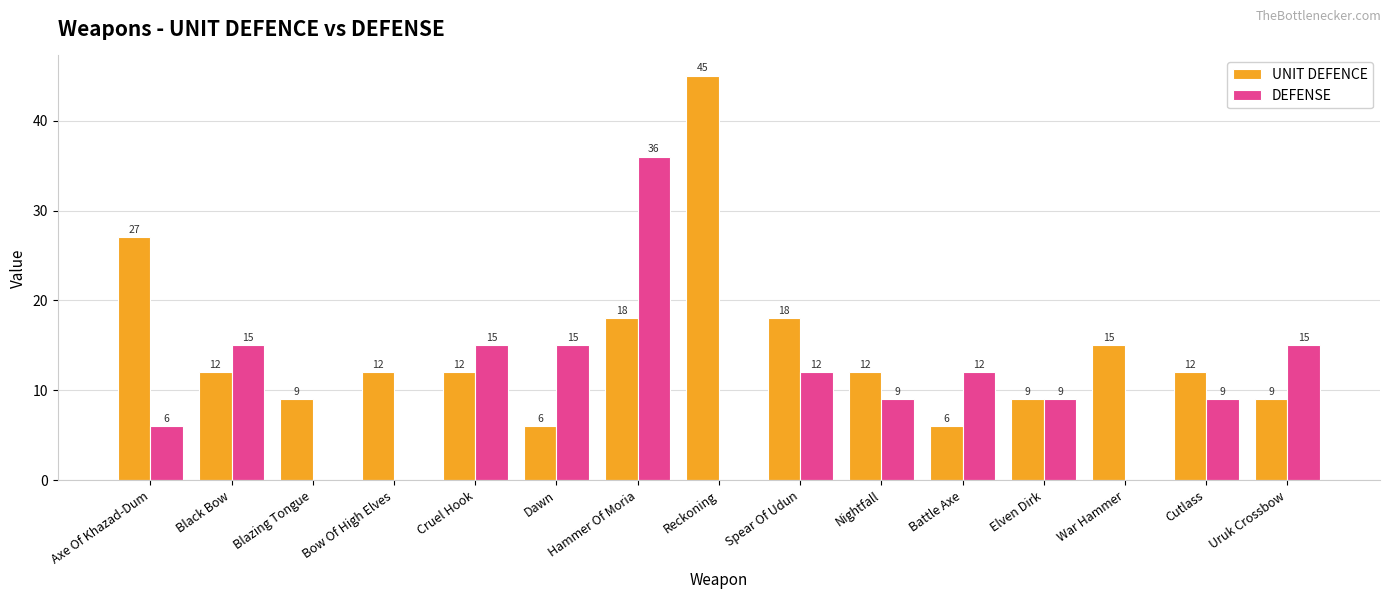

What is the sum of the DEFENSE values at Cutlass and Black Bow?

24